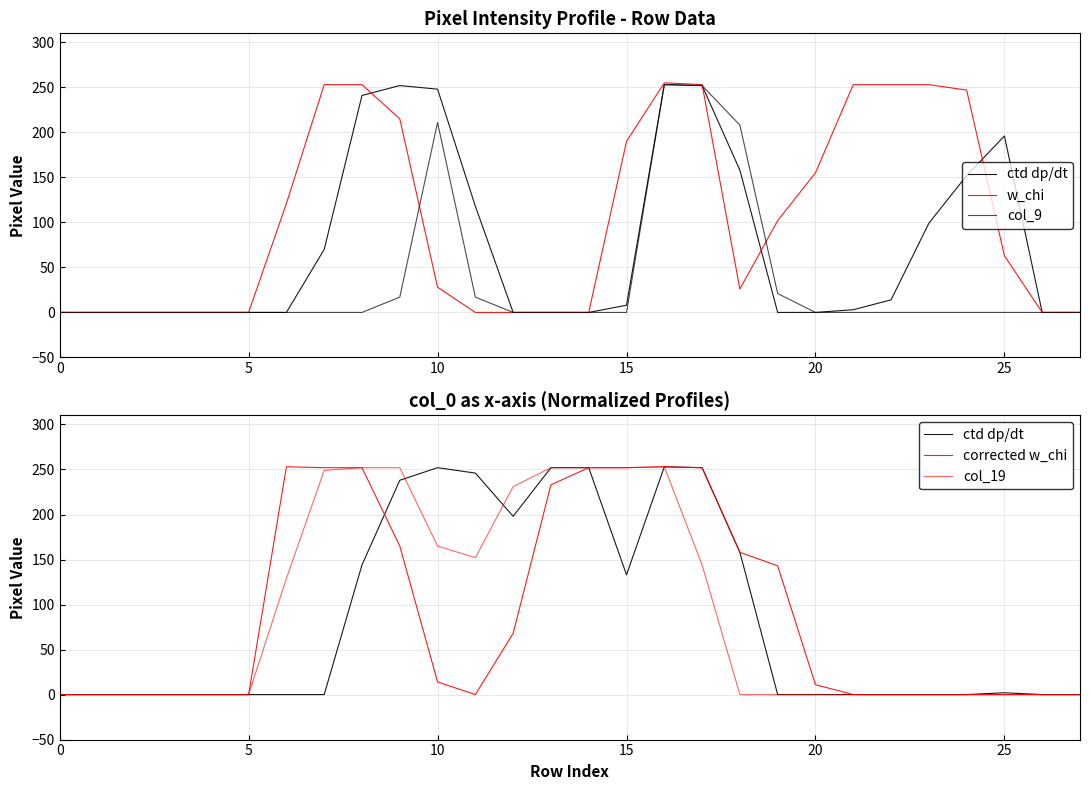

The value of corrected w_chi at 5 is -149. True or false?

False